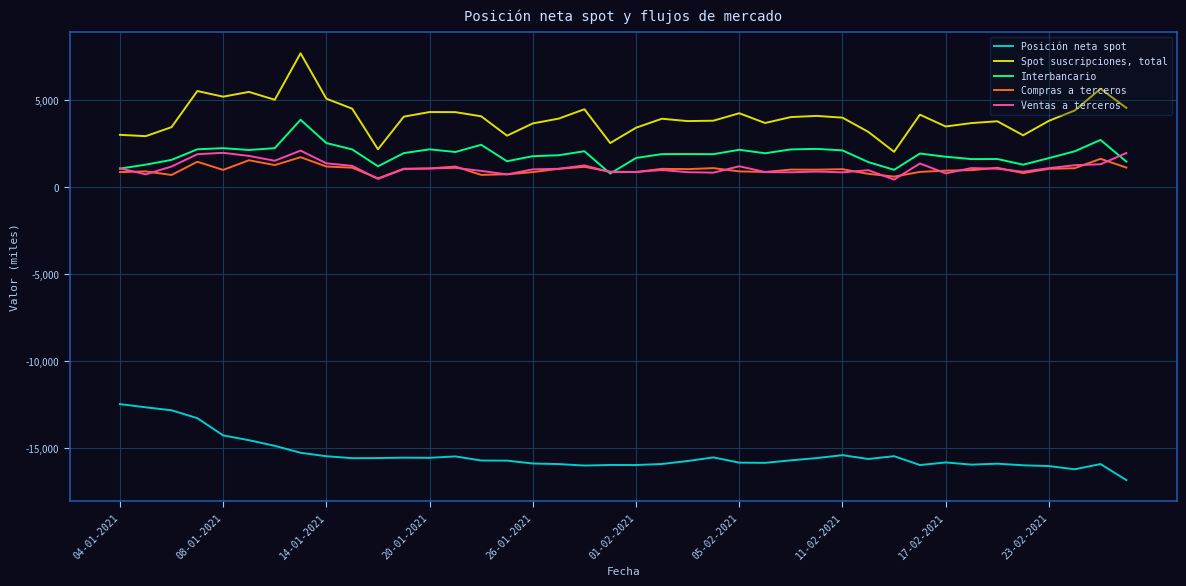

List the series in order of their peak value, highest first.

Spot suscripciones, total, Interbancario, Ventas a terceros, Compras a terceros, Posición neta spot